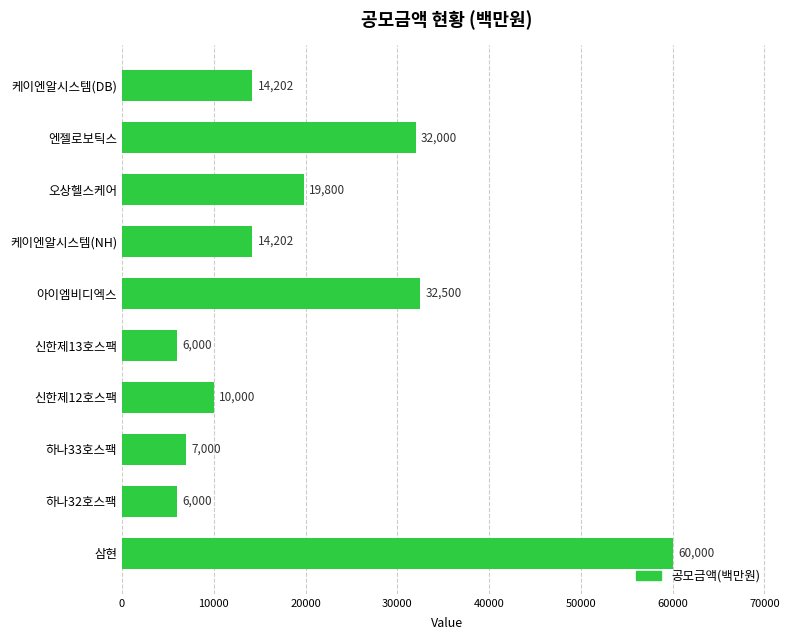

Reading top to bottom, extract all data points from this chart.

14202	32000	19800	14202	32500	6000	10000	7000	6000	60000